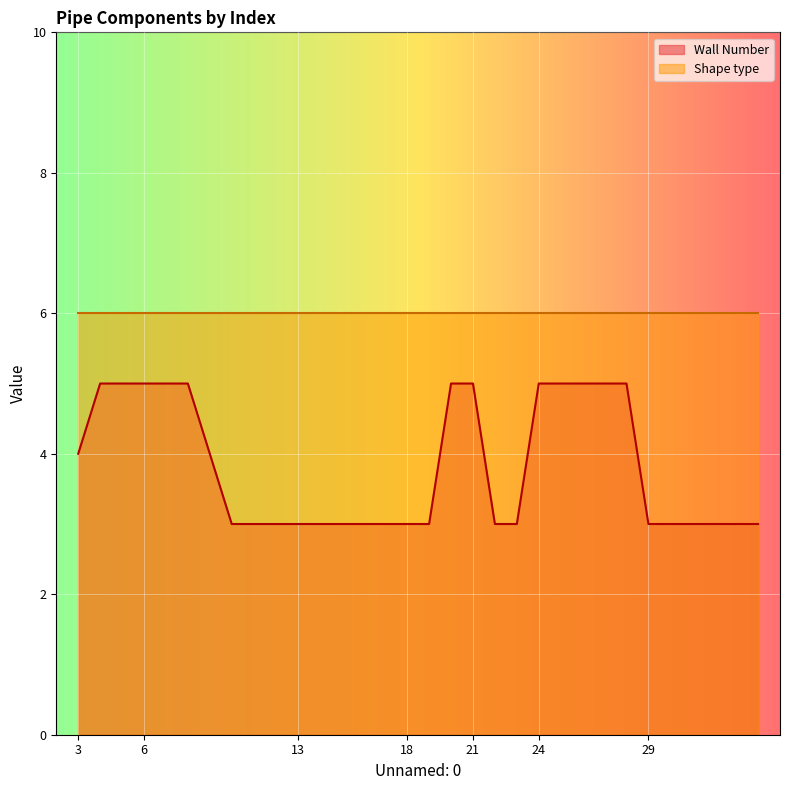

Which category has the lowest value across all series?

10